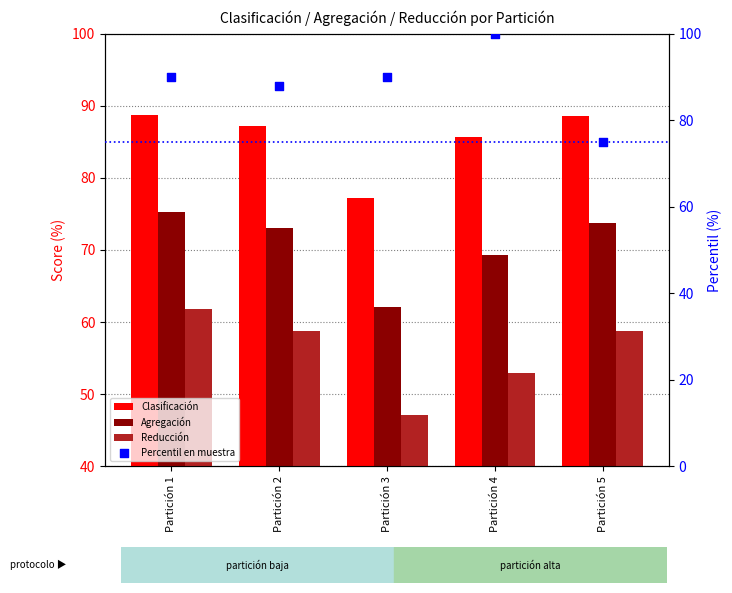

Which series contains the lowest Y value?

Reducción